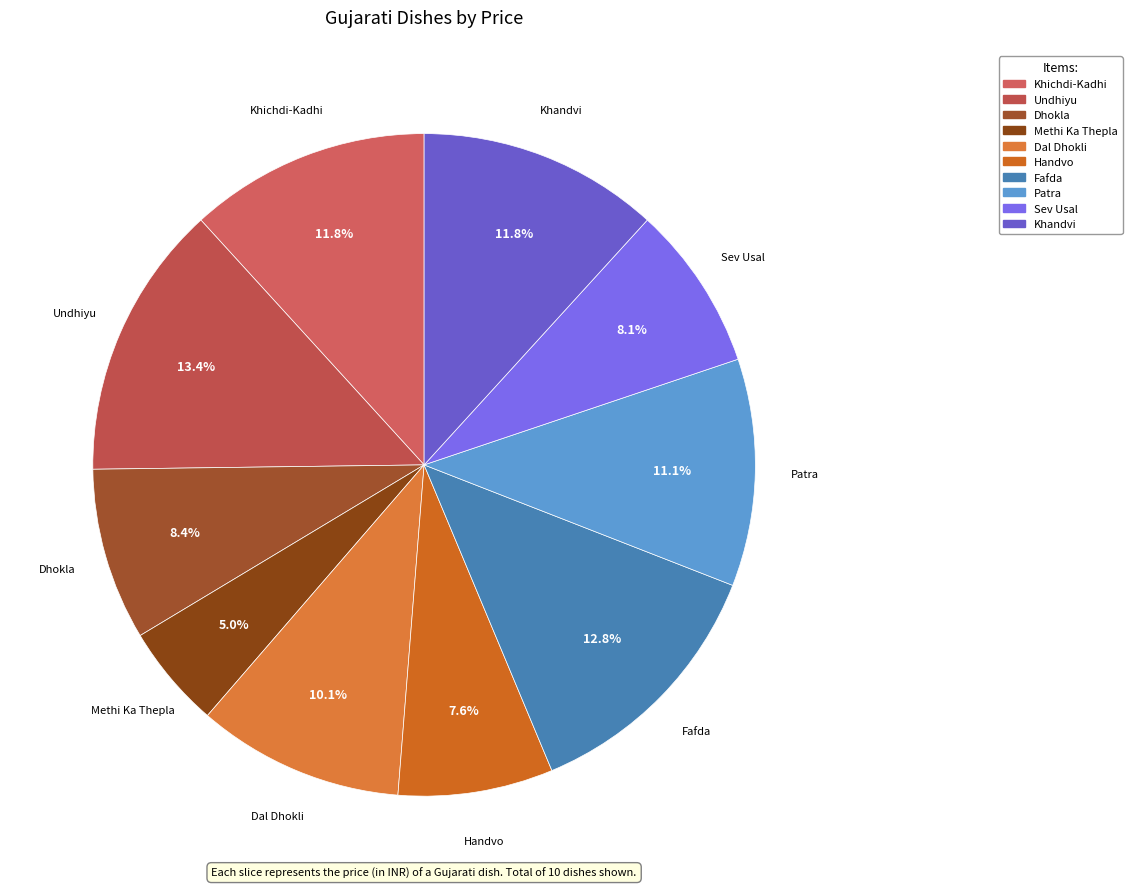

Approximately how many times larger is the value at Methi Ka Thepla compared to Patra?

0.5